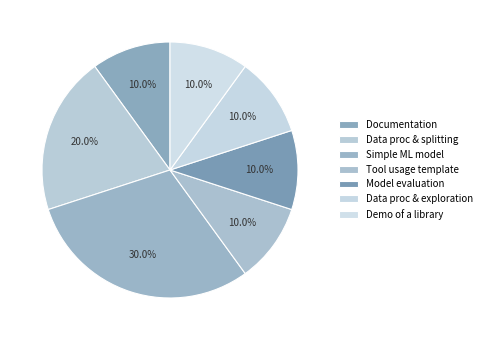

How many slices are in this pie chart?

7